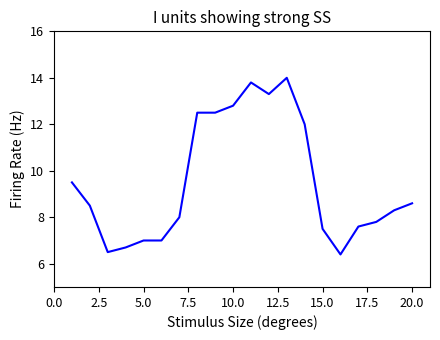

Reading right to left, extract all data points from this chart.

8.6	8.3	7.8	7.6	6.4	7.5	12.0	14.0	13.3	13.8	12.8	12.5	12.5	8.0	7.0	7.0	6.7	6.5	8.5	9.5